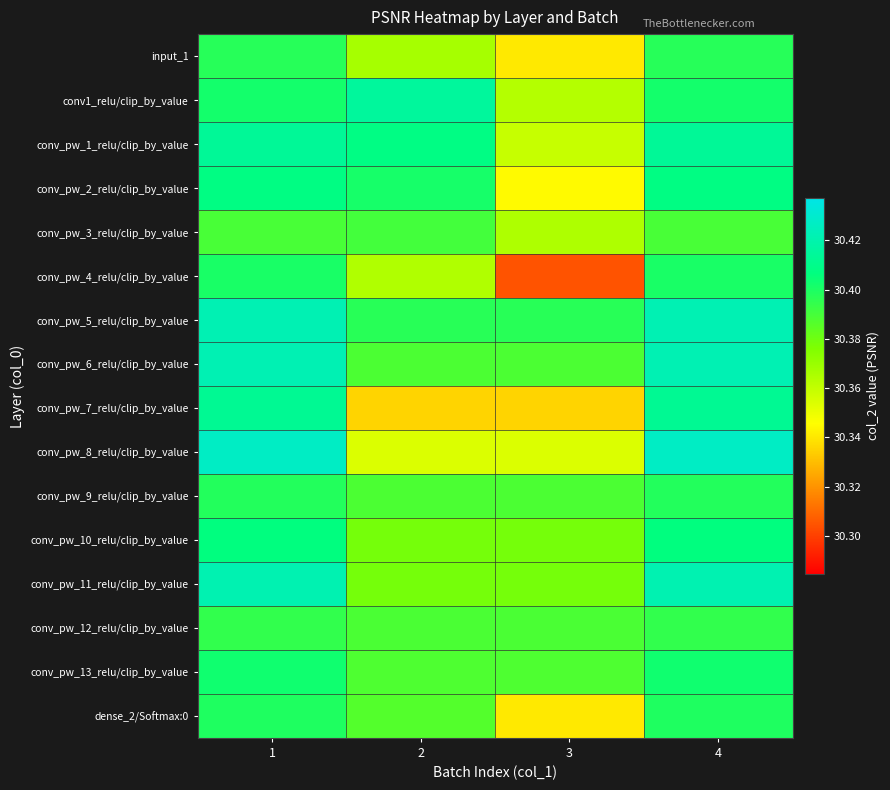

Which label corresponds to the largest value in the chart?

1